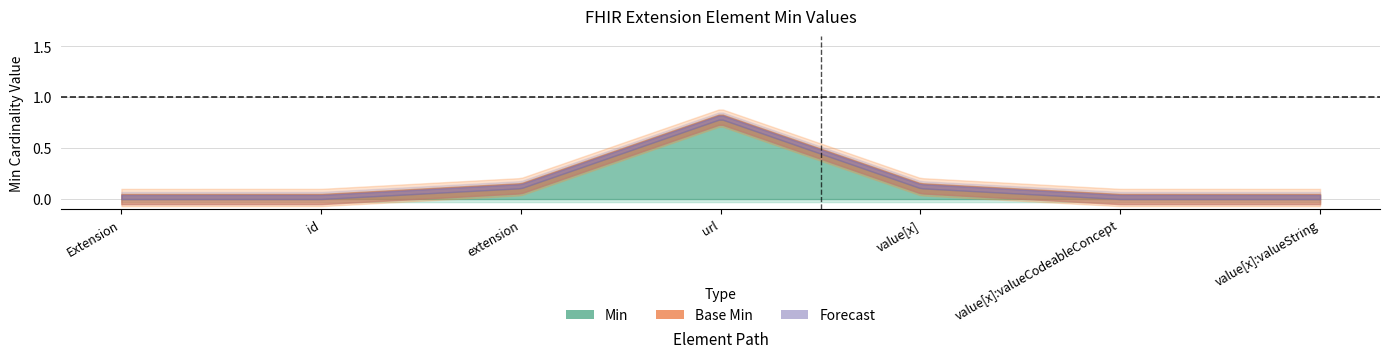

Where is the first local maximum for Base Min?

Extension.url